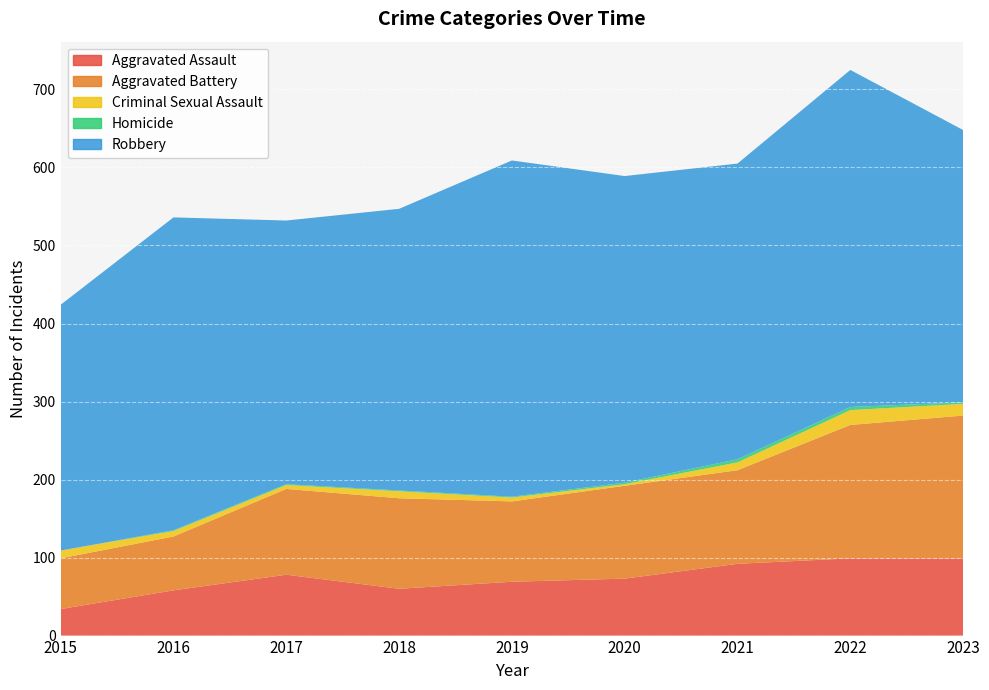

Reading left to right, transcribe all the data shown in this chart.

Aggravated Assault: 34	58	78	60	69	73	92	99	99
Aggravated Battery: 65	69	110	116	103	119	120	171	183
Criminal Sexual Assault: 10	7	5	9	5	2	10	19	15
Homicide: 0	1	1	1	1	2	4	4	2
Robbery: 315	401	338	361	431	393	379	432	349